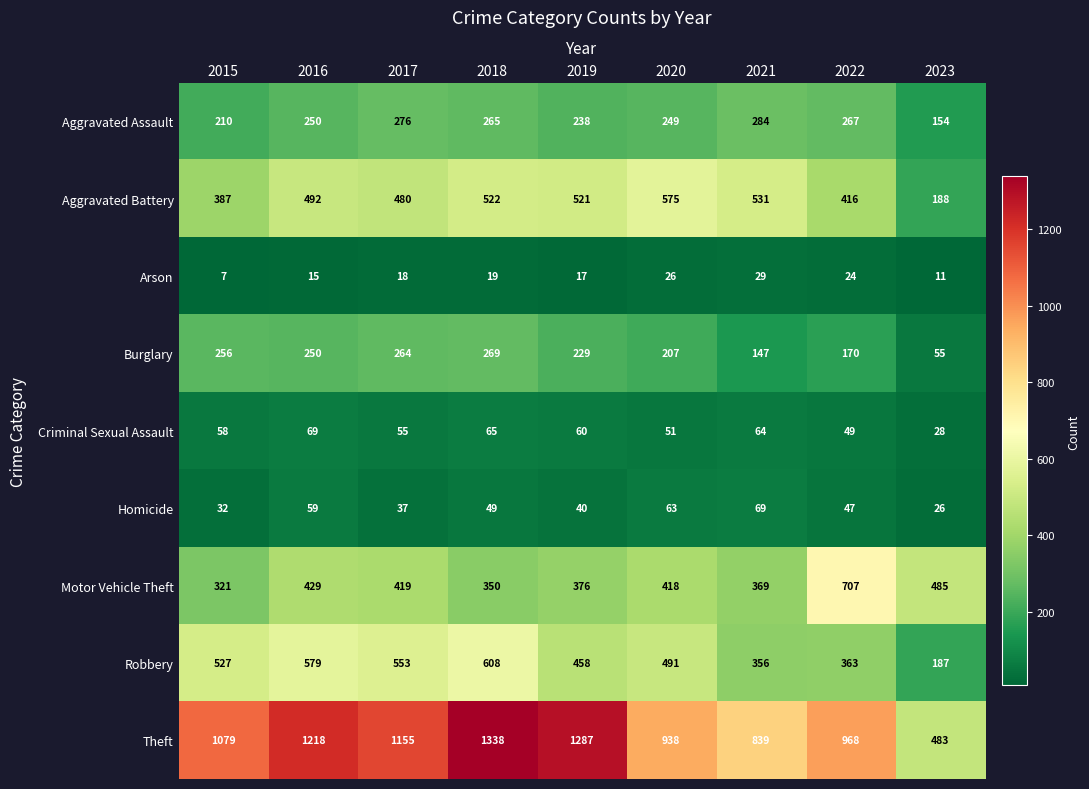

At 2019, list the series in order from smallest to largest.

Arson, Homicide, Criminal Sexual Assault, Burglary, Aggravated Assault, Motor Vehicle Theft, Robbery, Aggravated Battery, Theft